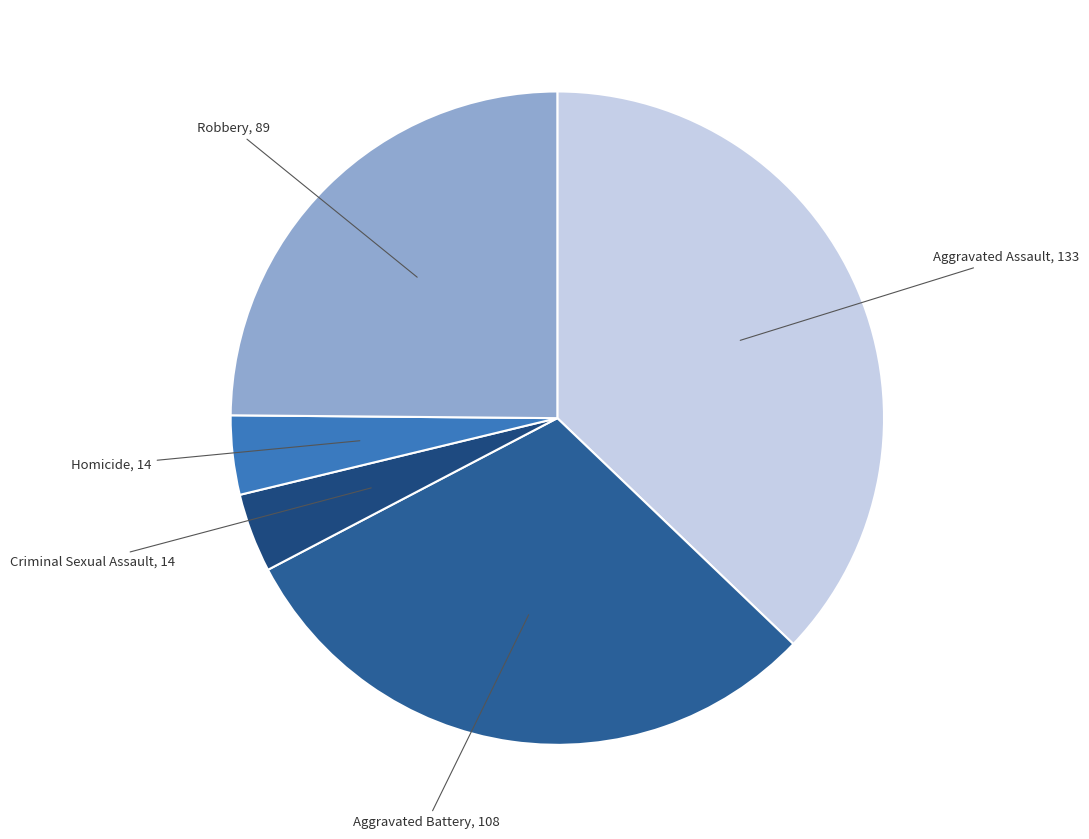

Which has a higher value, Homicide or Aggravated Assault?

Aggravated Assault